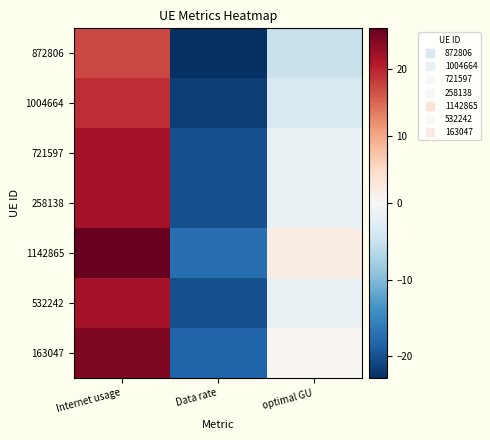

Reading right to left, list all the values displayed in this chart.

872806: optimal GU=-5.1	Data rate=-22.9	Internet usage=17.2
1004664: optimal GU=-3.5	Data rate=-21.6	Internet usage=19.3
721597: optimal GU=-1.6	Data rate=-20.1	Internet usage=21.6
258138: optimal GU=-1.6	Data rate=-20.1	Internet usage=21.6
1142865: optimal GU=1.9	Data rate=-17.3	Internet usage=26.0
532242: optimal GU=-1.6	Data rate=-20.1	Internet usage=21.6
163047: optimal GU=0.5	Data rate=-18.4	Internet usage=24.3